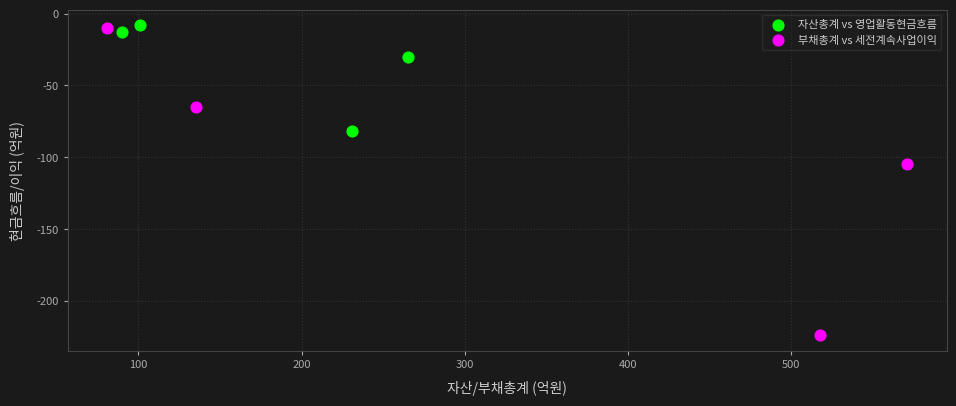

Which series contains the lowest Y value?

부채총계 vs 세전계속사업이익